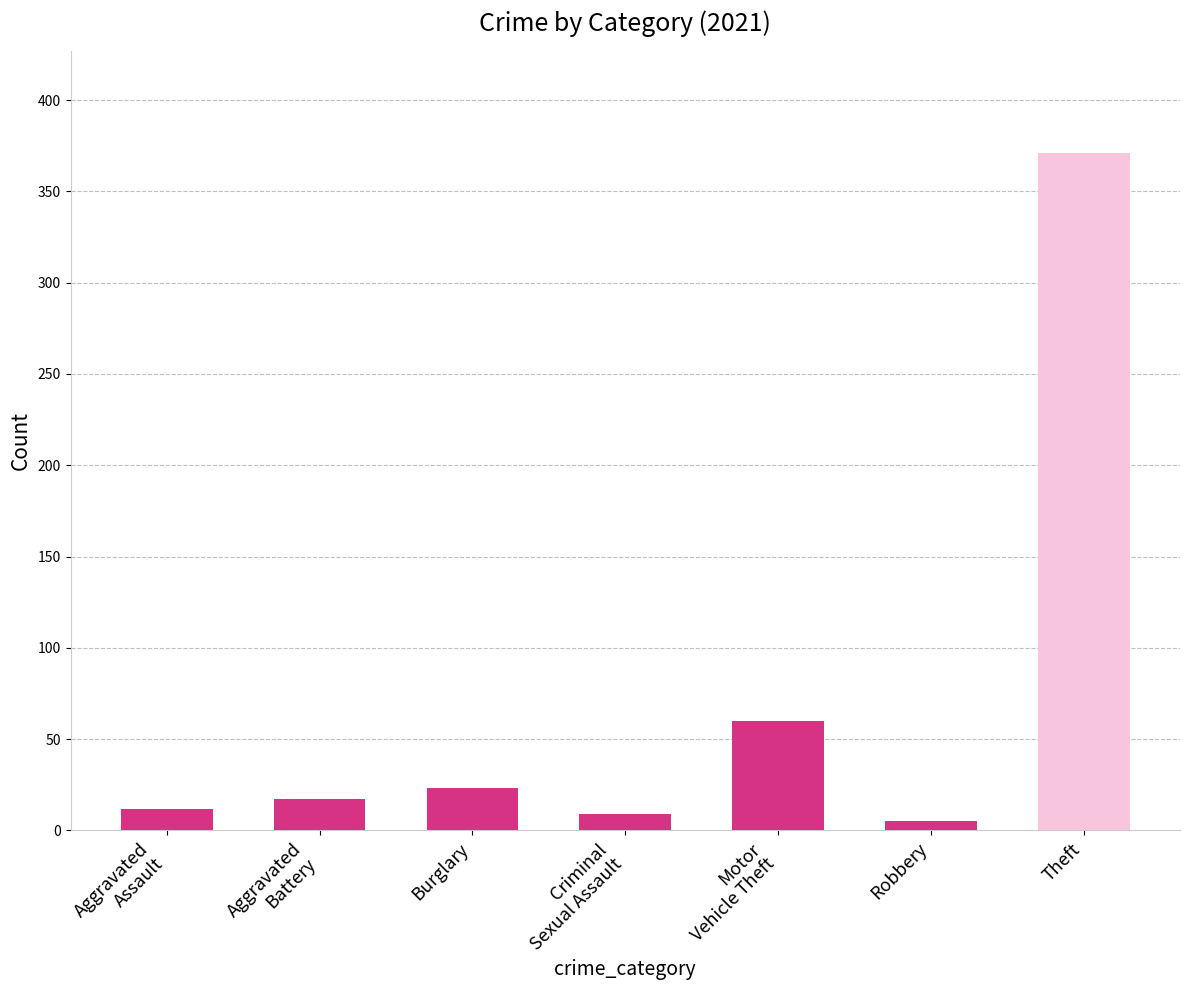

How many values are below 17?

3